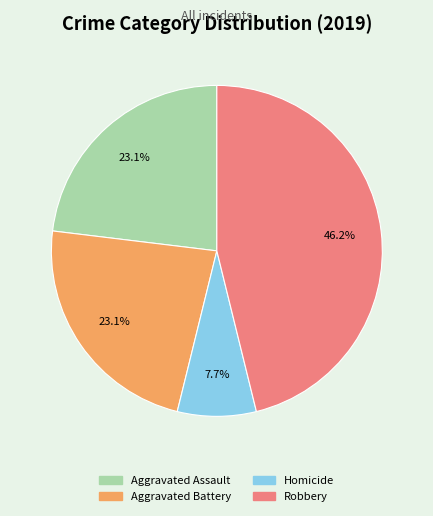

What is the ratio of the value at Robbery to the value at Aggravated Assault?

2.0